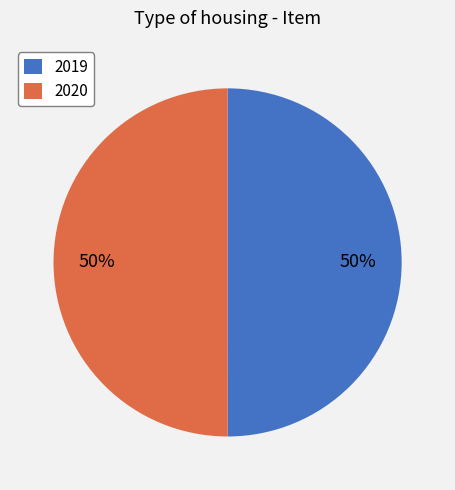

What is the ratio of the value at 2020 to the value at 2019?

1.0